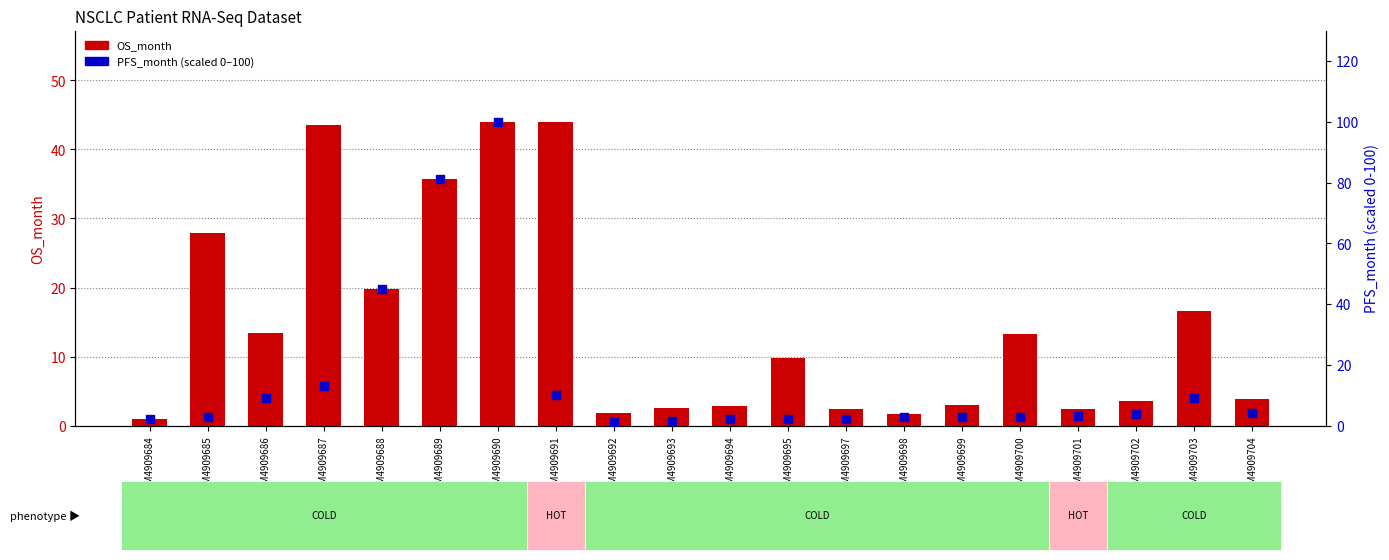

Is the value of OS_month at GSM4909689 greater than the value of PFS_month (scaled) at GSM4909692?

Yes